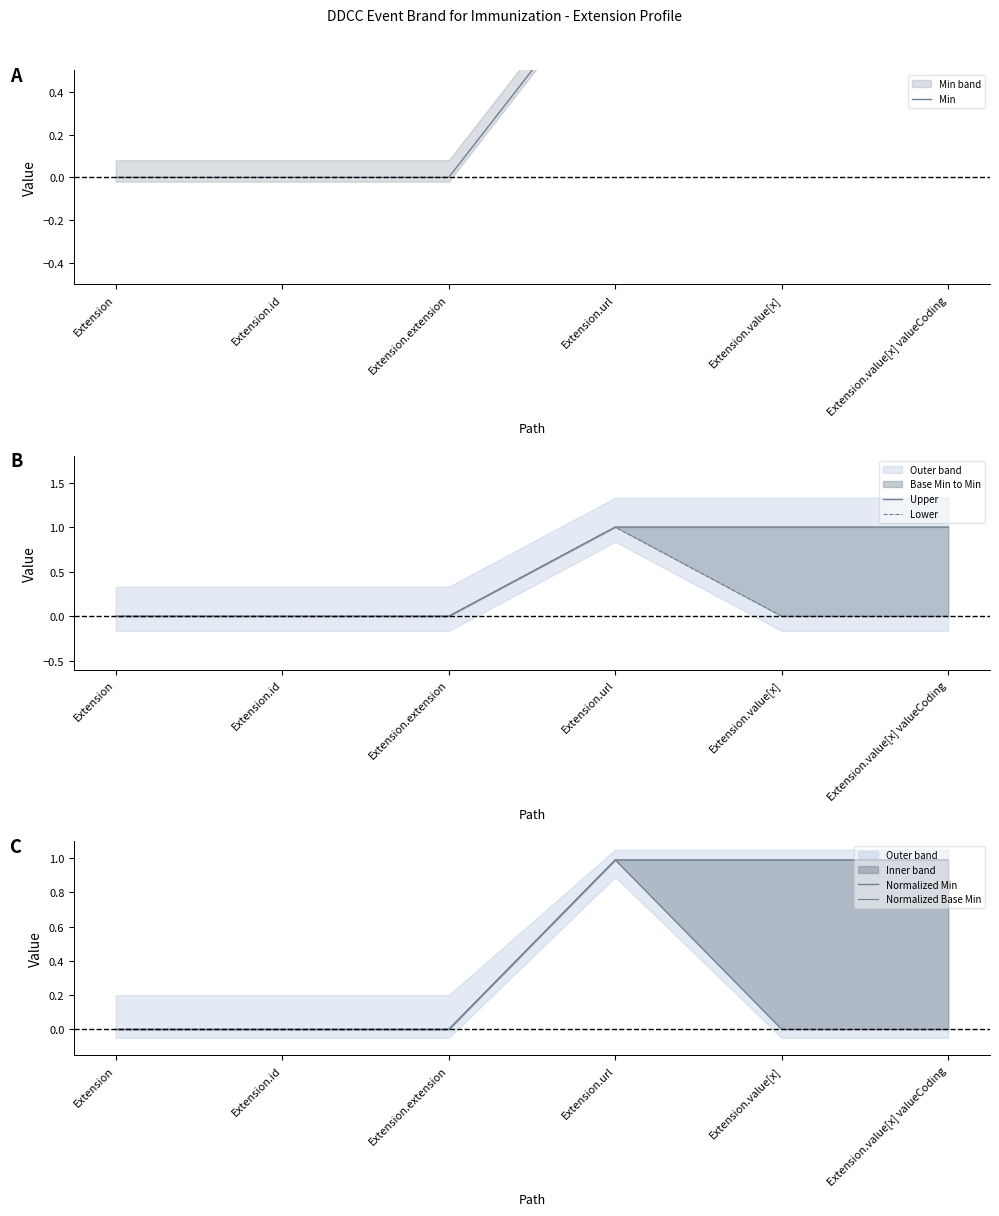

What is the average value of the Normalized Base Min series?

0.2